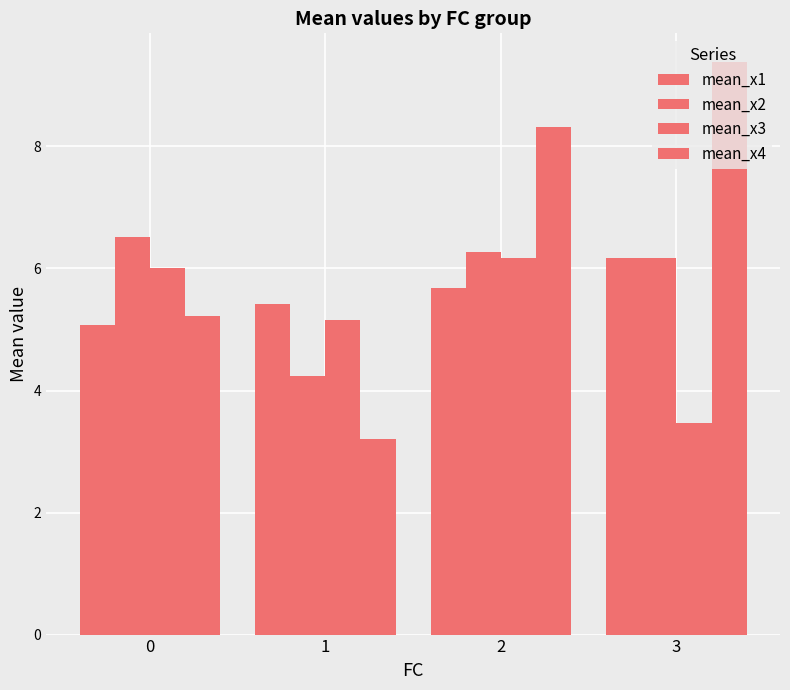

Between 1 and 3, which series saw the biggest shift?

mean_x4